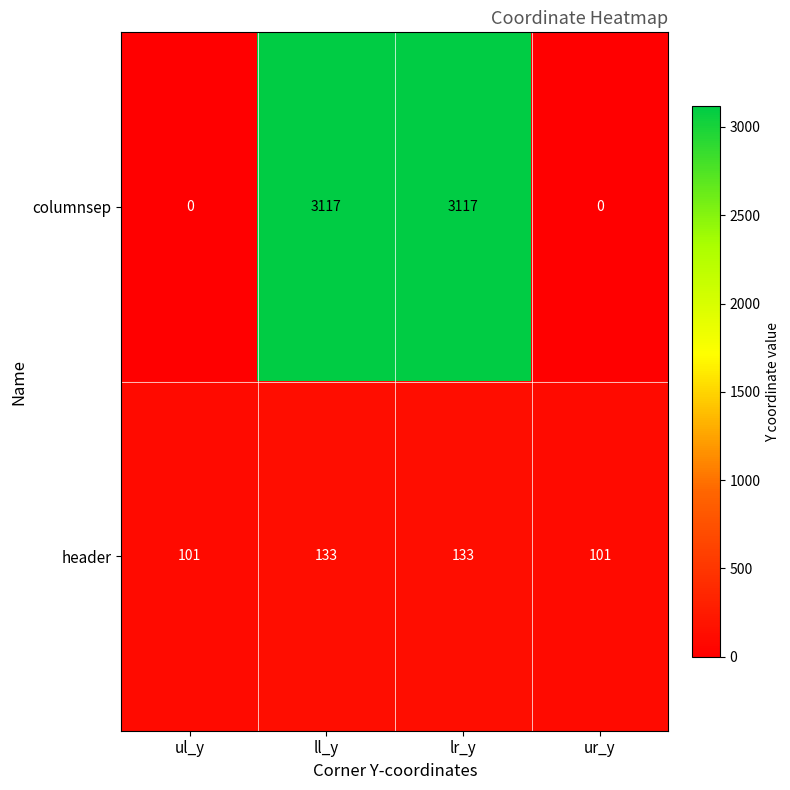

Count the columnsep values in the range 0 to 3117.

4